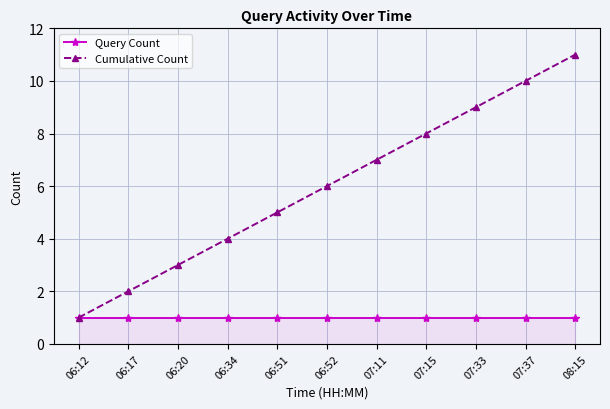

How many lines are shown in the chart?

2